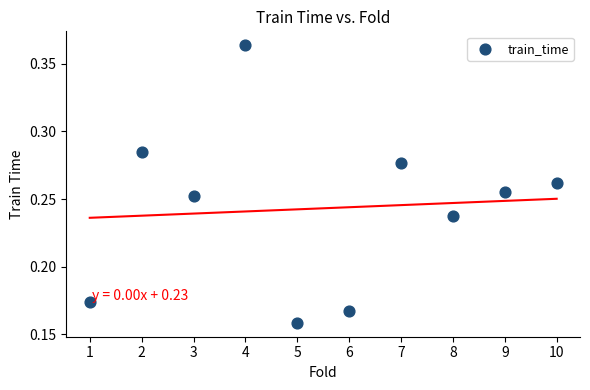

What is the average X value?

5.5